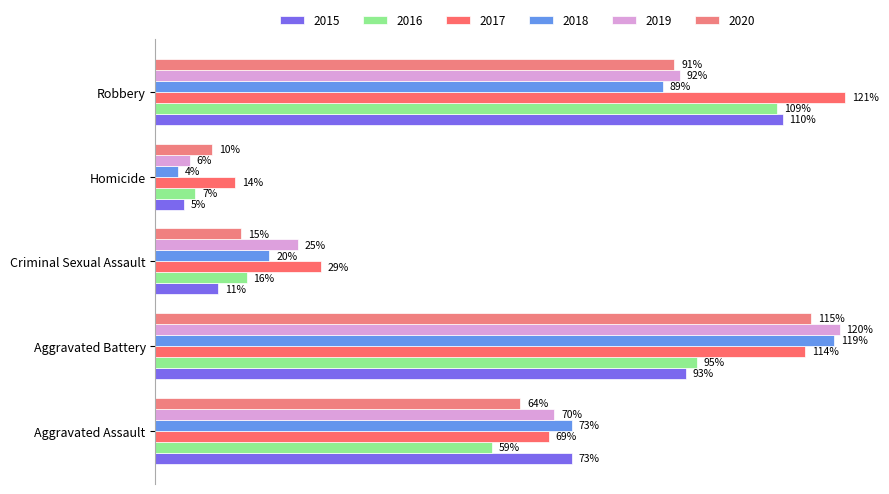

What is the sum of the 2017 values at Robbery and Criminal Sexual Assault?

150